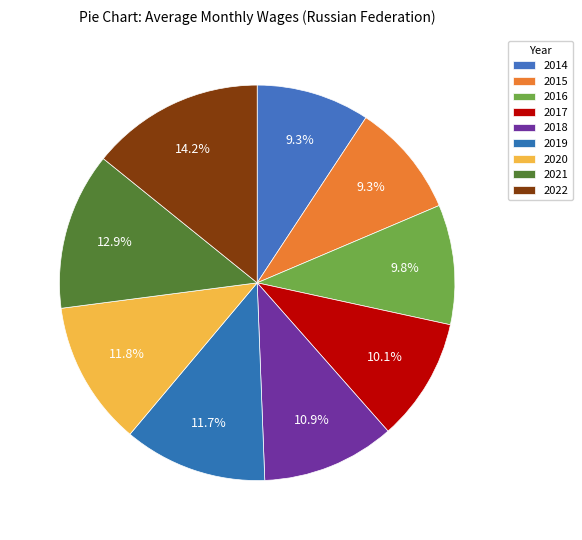

How many segments does this pie chart have?

9